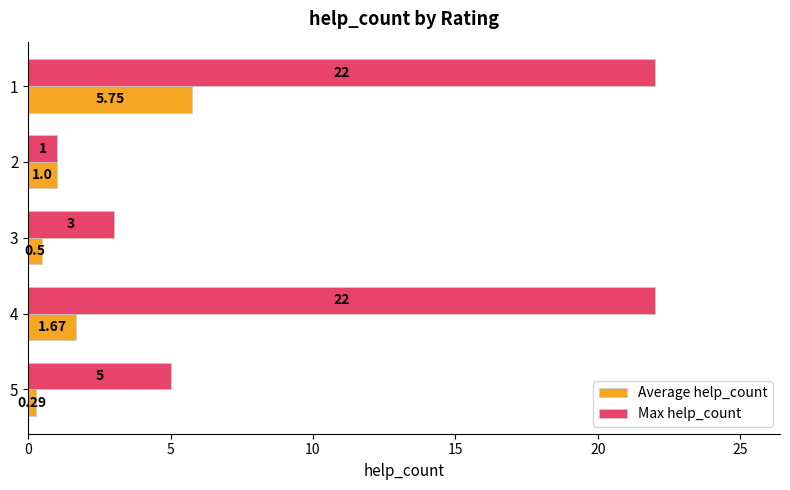

What is the difference between the maximum and second lowest values in the Max help_count series?

19.0